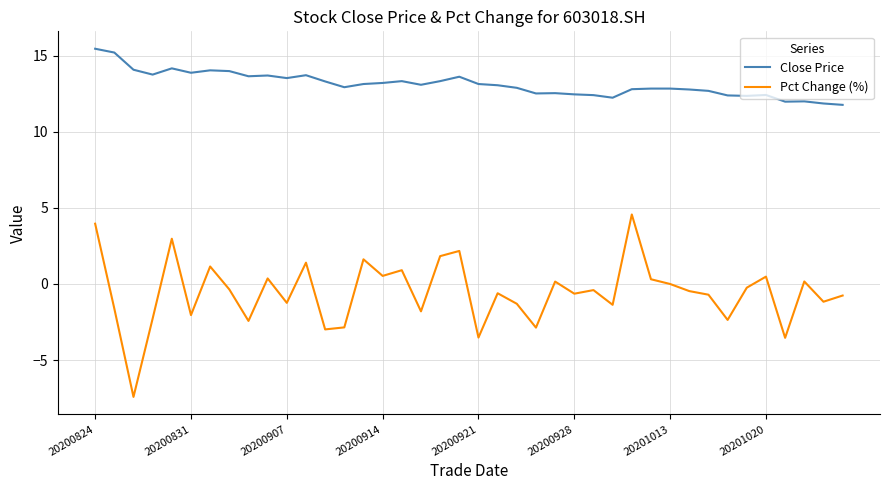

What is the maximum value shown in the chart?

15.5